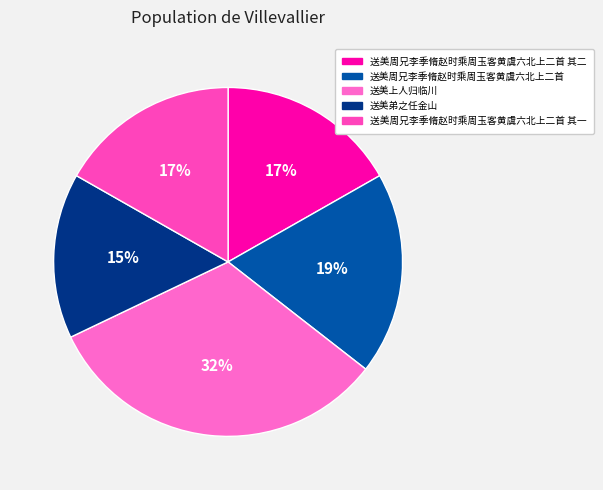

How many slices are in this pie chart?

5